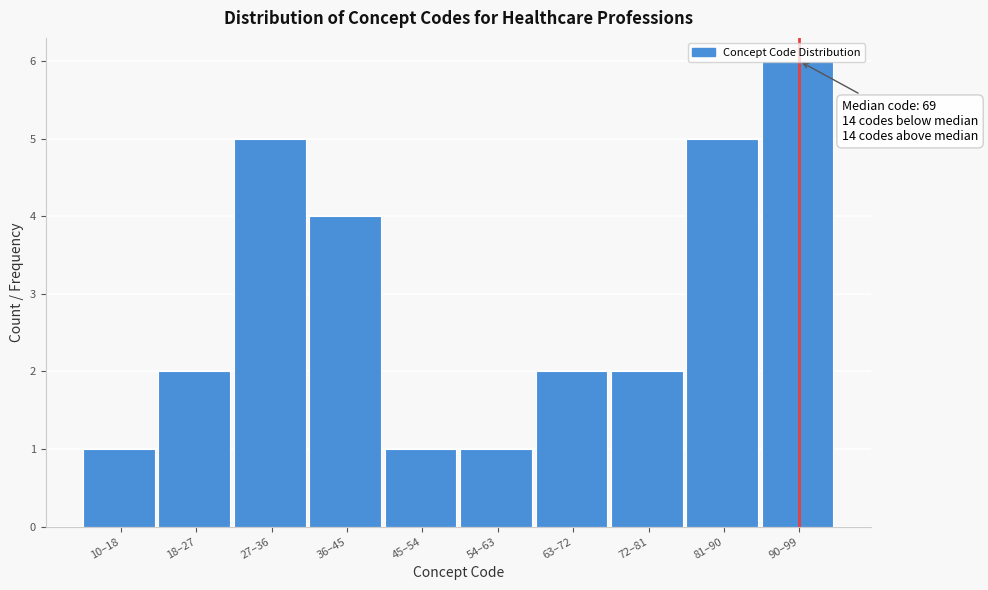

At which category does the chart reach its peak across all series?

90–99